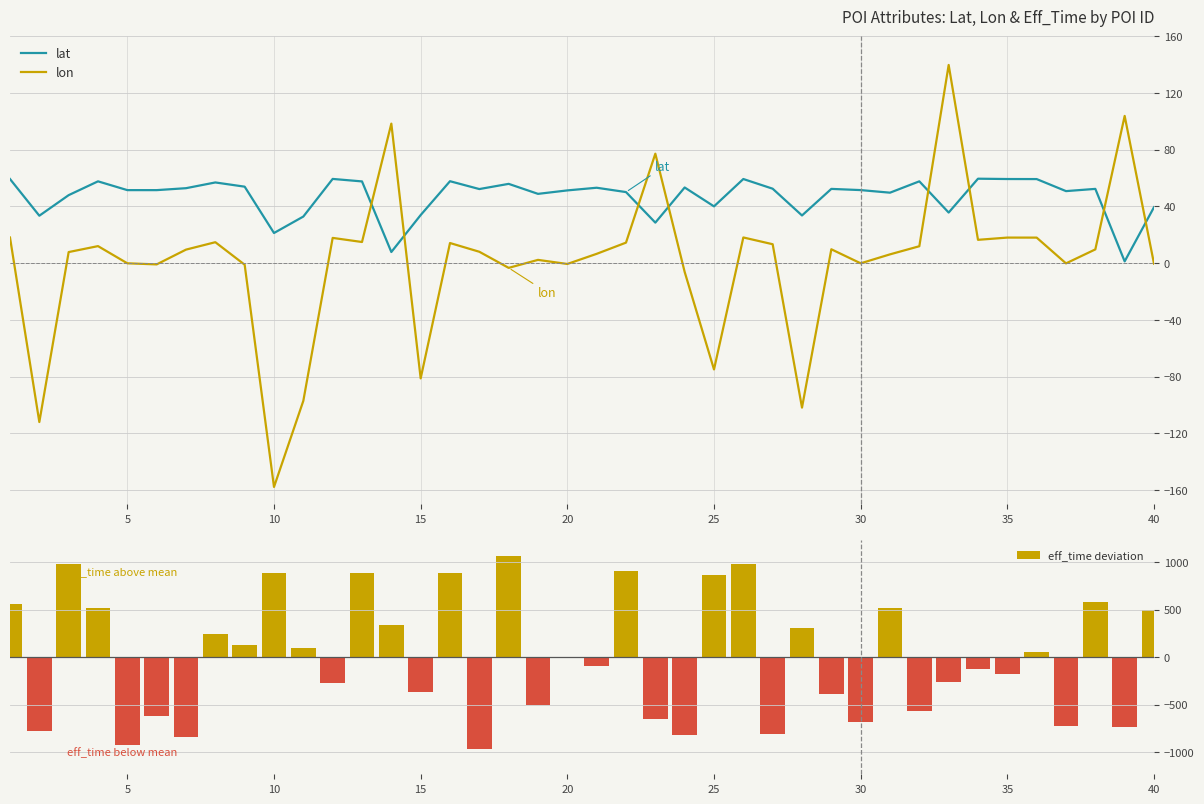

Reading left to right, transcribe all the data shown in this chart.

lat: 59.3	33.5	48.0	57.7	51.5	51.5	52.9	56.9	54.0	21.3	32.9	59.4	57.7	7.9	33.9	57.8	52.3	55.9	48.9	51.3	53.2	50.1	28.6	53.4	40.1	59.3	52.5	33.6	52.4	51.5	49.7	57.7	35.7	59.6	59.3	59.3	50.8	52.4	1.3	39.5
lon: 18.1	-112.0	7.8	12.0	-0.1	-0.9	9.6	14.8	-1.1	-157.8	-97.1	17.8	14.9	98.4	-81.2	14.2	8.1	-3.3	2.3	-0.6	6.6	14.5	77.2	-6.2	-74.9	18.1	13.4	-101.8	9.8	-0.1	6.2	12.0	139.8	16.5	18.1	18.0	-0.1	9.7	103.8	-0.3
eff_time deviation: 556.5	-776.5	979.5	520.5	-921.5	-620.5	-840.5	240.5	126.5	884.5	98.5	-270.5	884.5	335.5	-361.5	883.5	-964.5	1071.5	-504.5	1.5	-93.5	904.5	-653.5	-817.5	863.5	977.5	-811.5	310.5	-390.5	-679.5	521.5	-566.5	-264.5	-123.5	-174.5	52.5	-719.5	577.5	-737.5	501.5